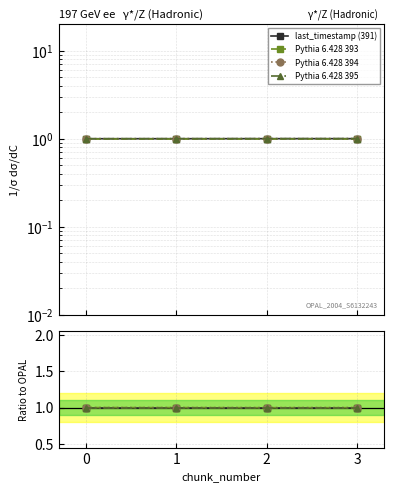

True or false: Pythia 6.428 395 has more than 1 interior local peaks.

False